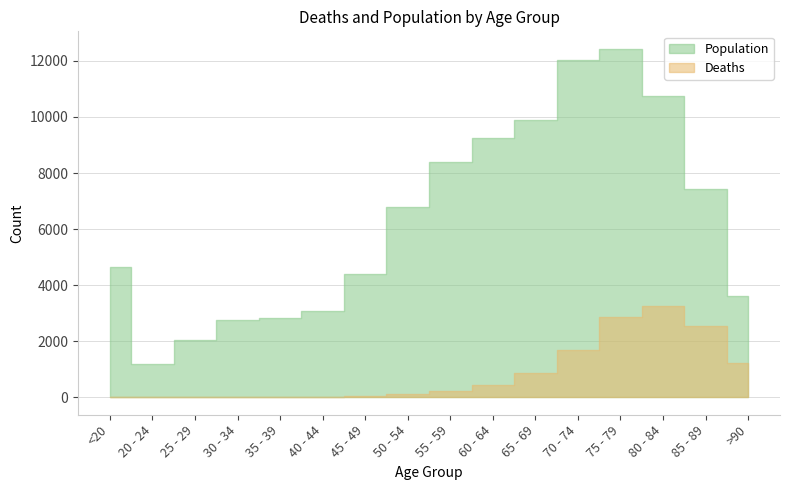

Reading left to right, list all the values displayed in this chart.

Deaths: 18	4	3	17	18	24	47	126	227	426	850	1690	2848	3273	2548	1224
Population: 4641	1191	2038	2765	2814	3078	4396	6803	8400	9236	9883	12018	12434	10764	7417	3604